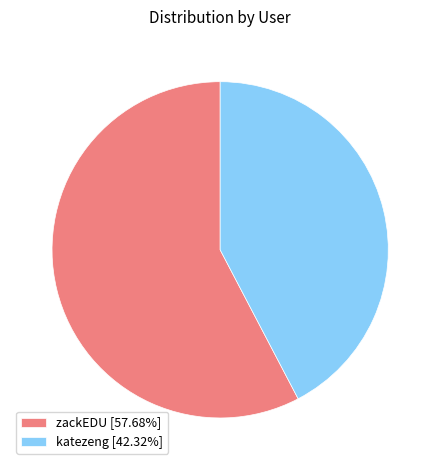

Do zackEDU [57.68%] and katezeng [42.32%] together represent more than half of the pie?

Yes